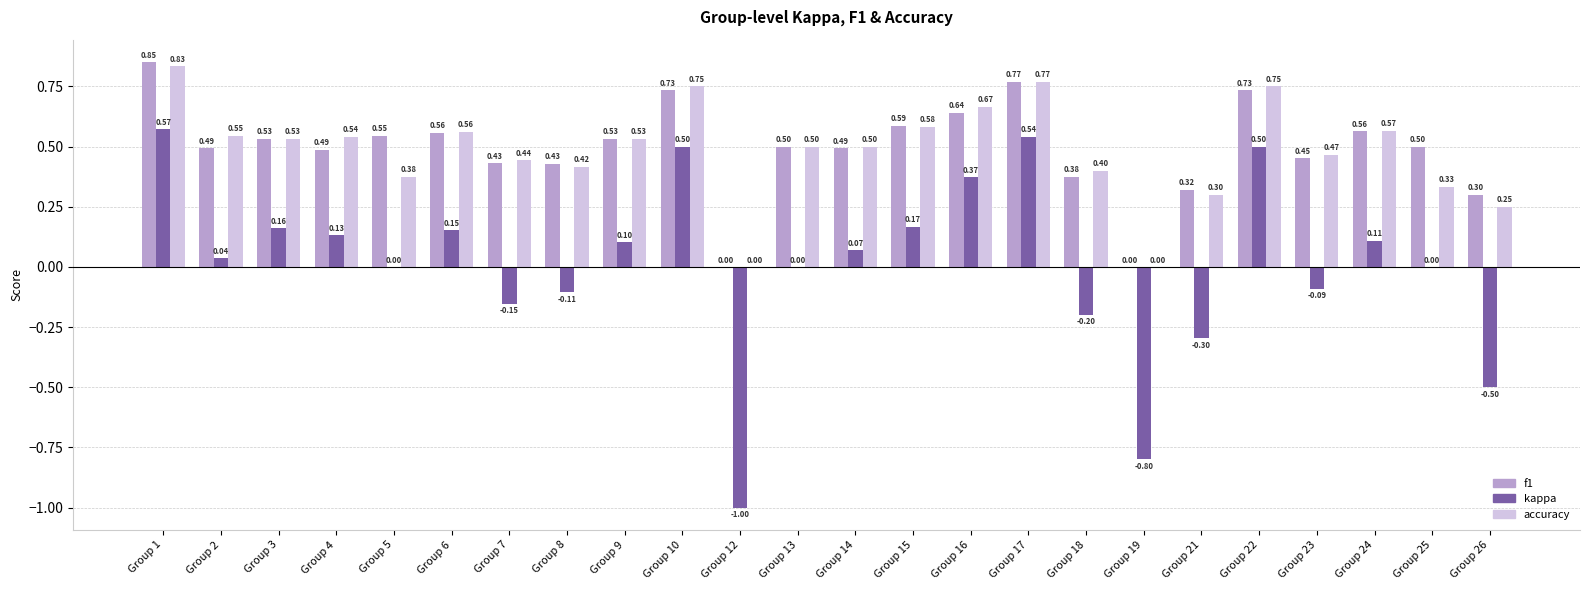

What is the sum of the kappa values at Group 15 and Group 24?

0.3